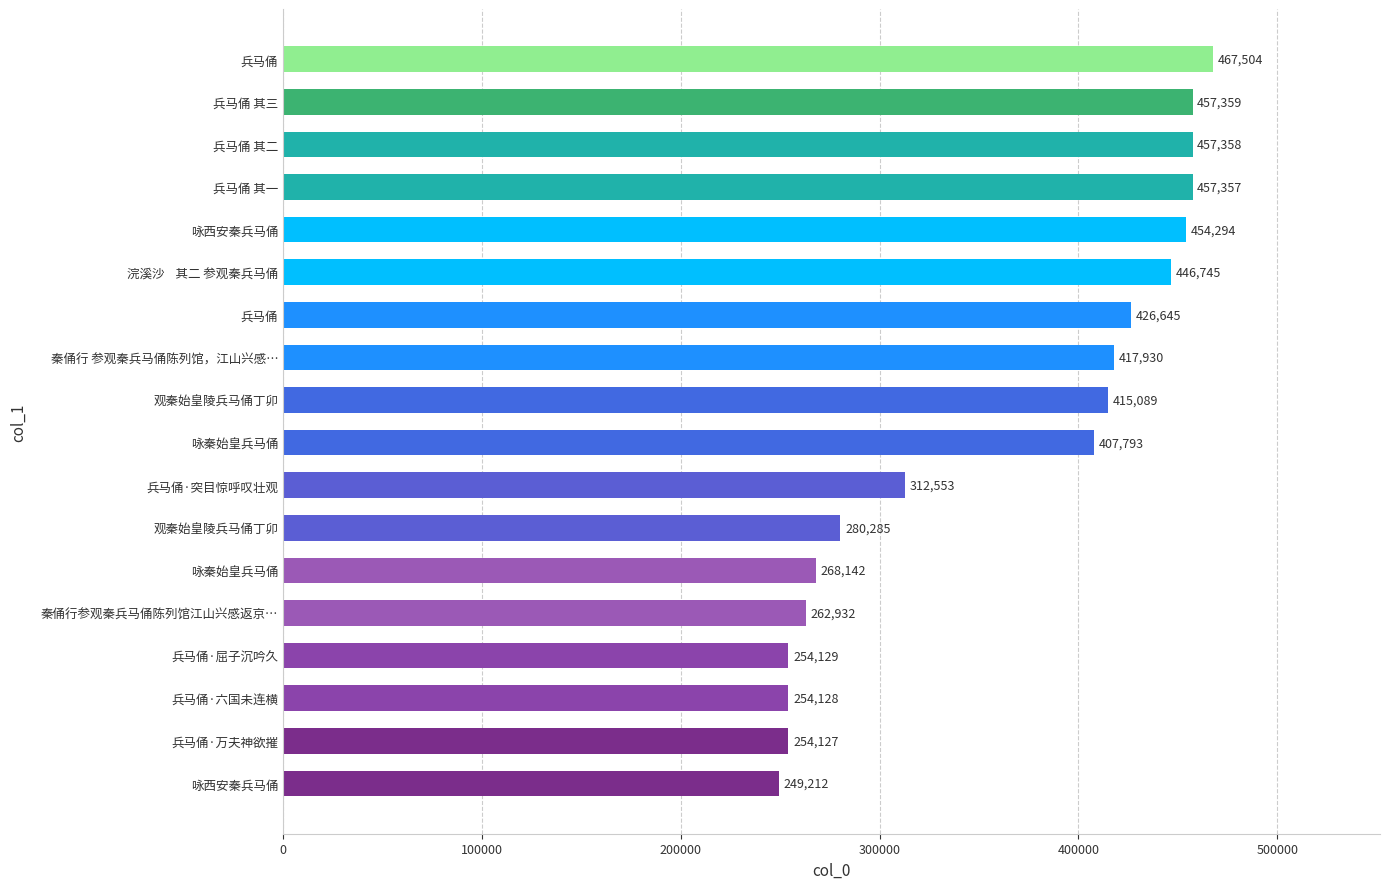

How many bars are there in total?

18